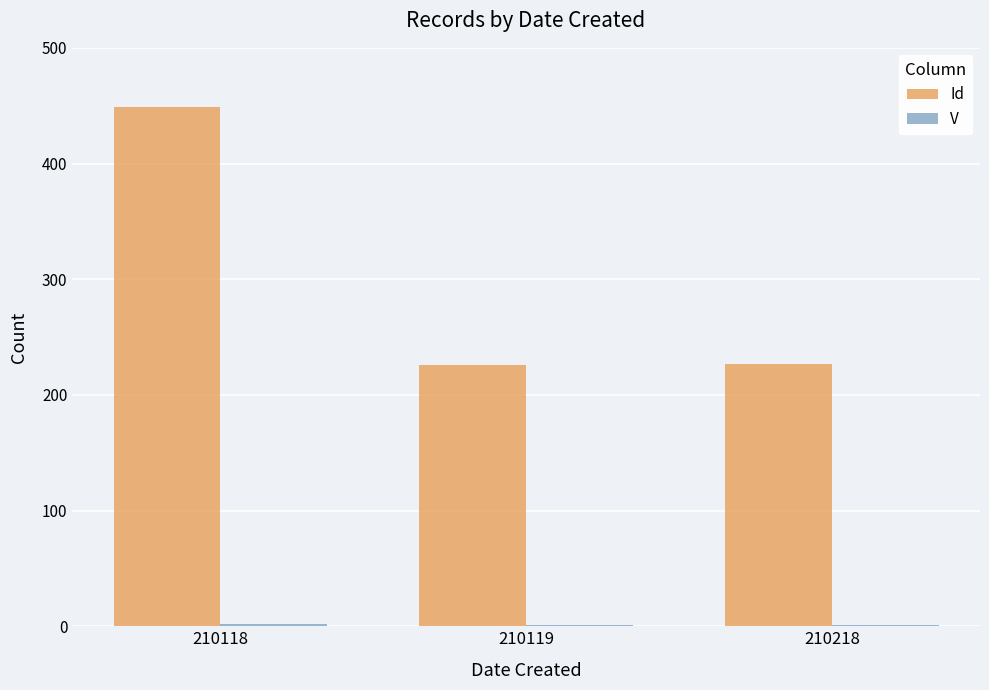

True or false: Id has a value of 227 at 210218.

True